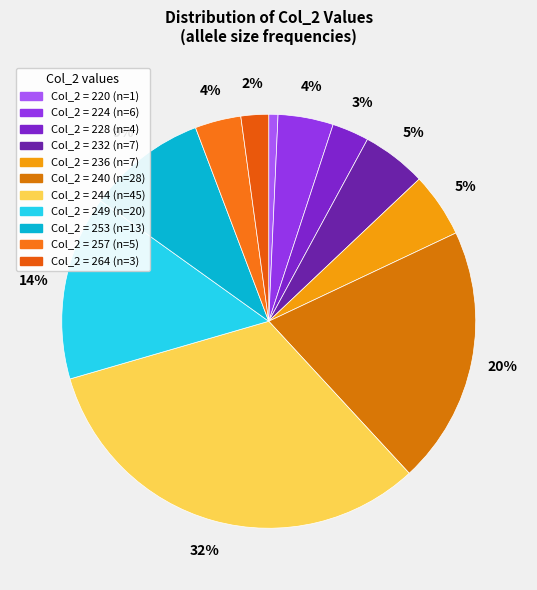

How many segments does this pie chart have?

11